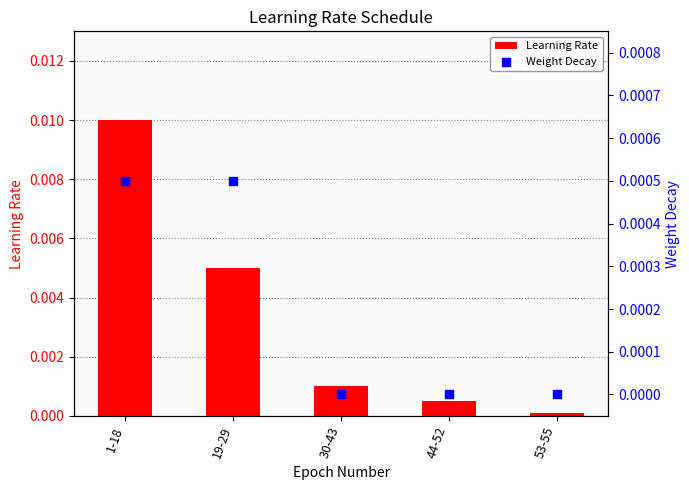

At which category is the sum across all series the highest?

1-18